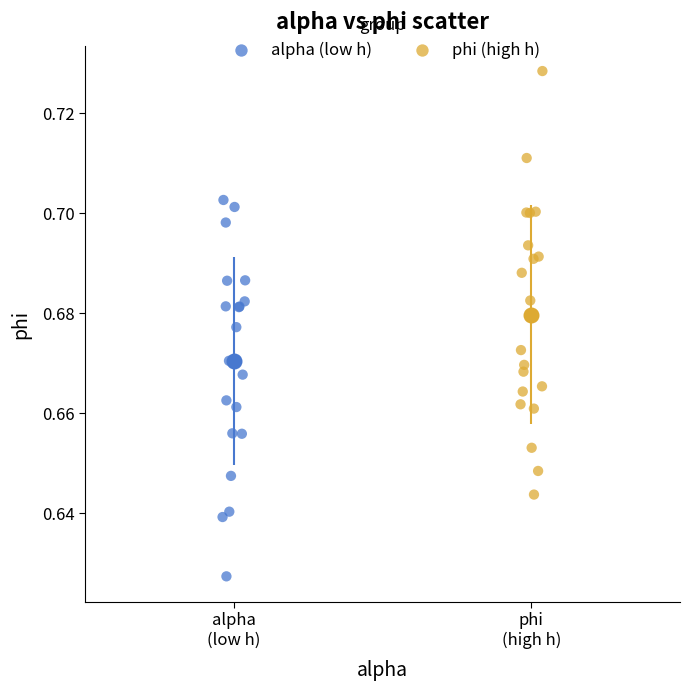

Which series has the largest Y range (max minus min)?

phi (high h)